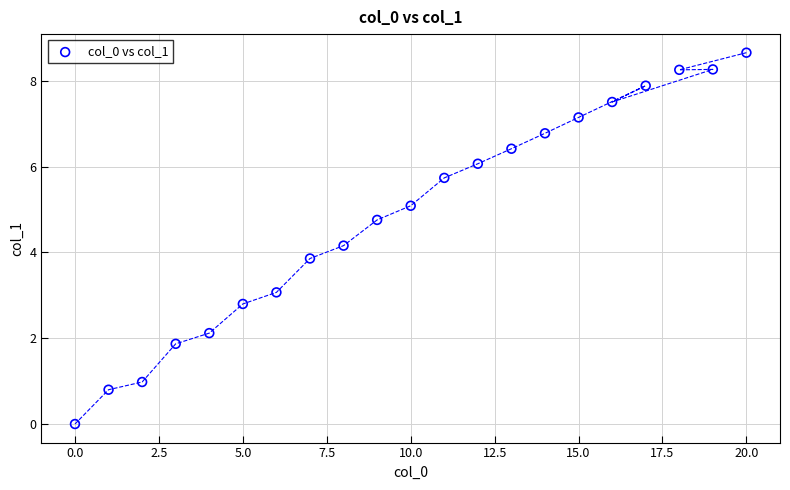

What is the range of X values (max minus min)?

20.0